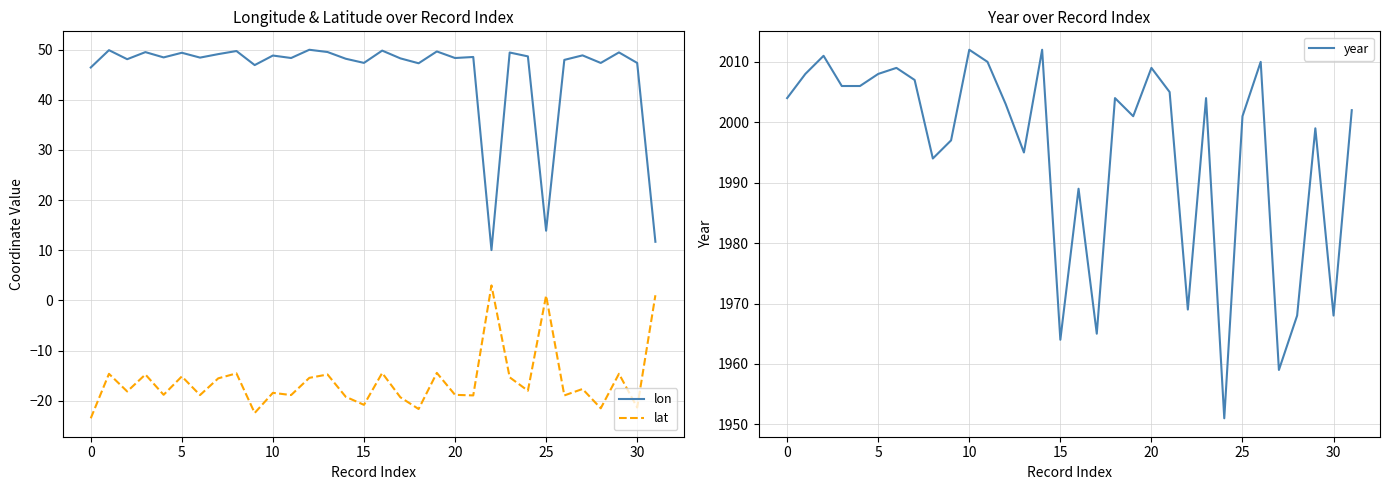

True or false: lon and lat intersect in this chart.

False